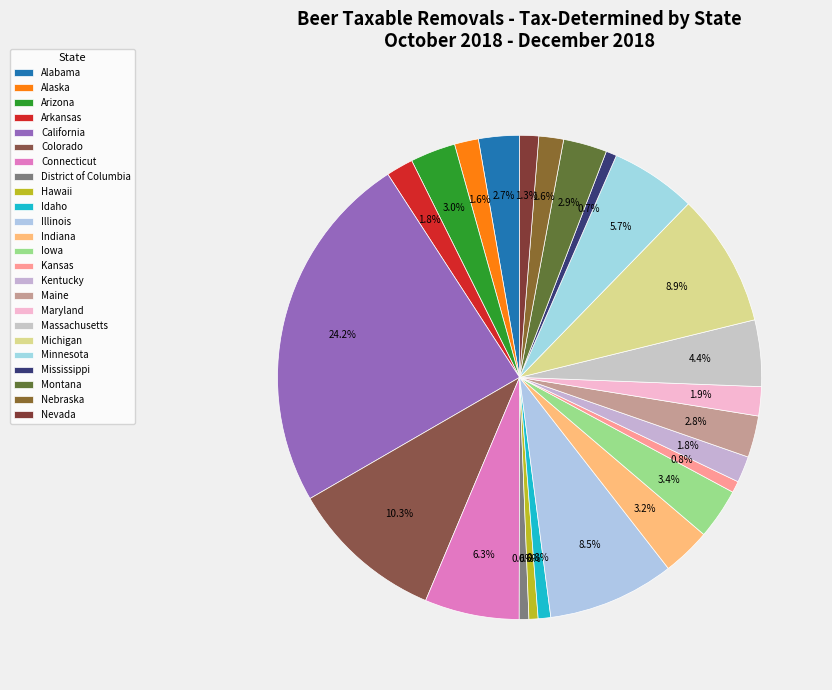

Which has a higher value, Illinois or District of Columbia?

Illinois